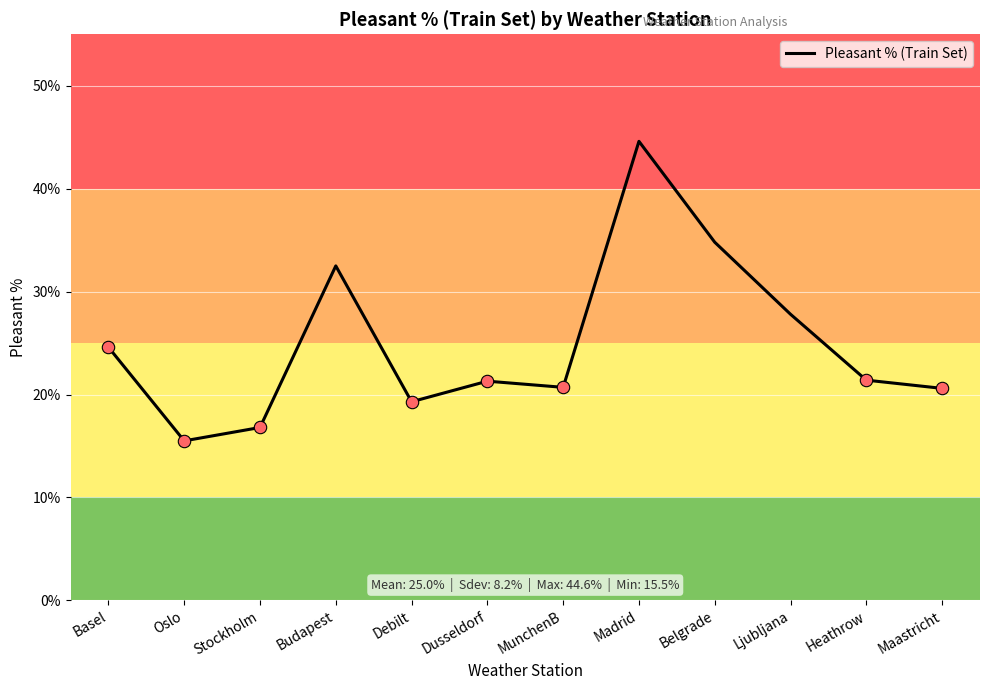

Between Dusseldorf and MunchenB, which is larger?

Dusseldorf